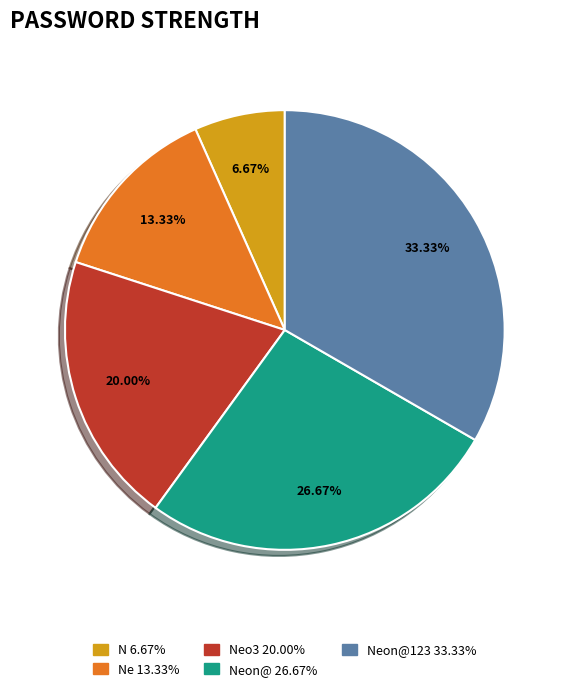

Does any single category account for the majority?

No